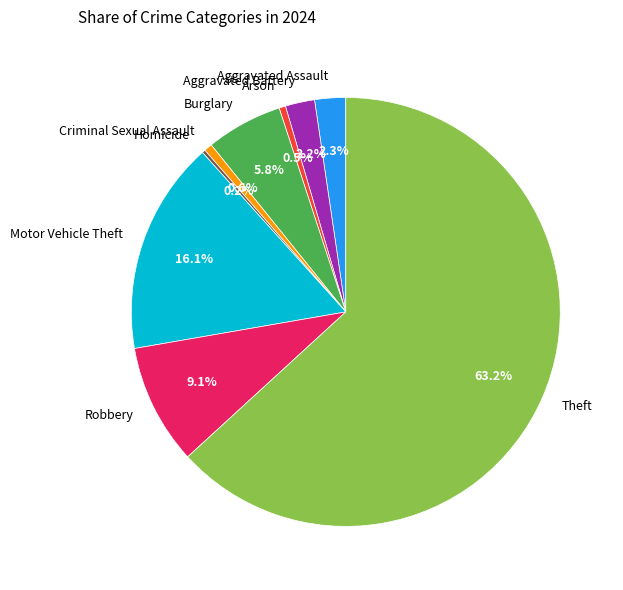

What is the largest slice in the pie chart?

Theft